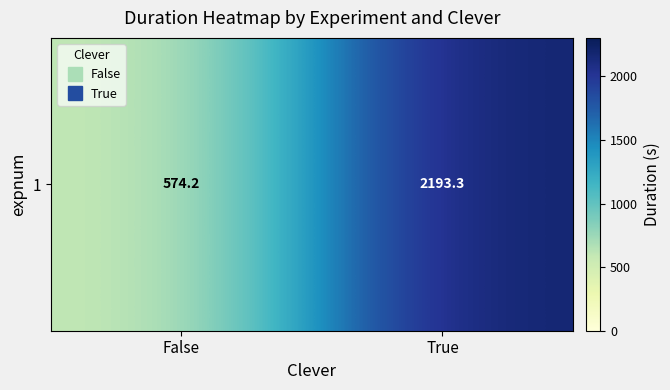

The chart shows a value of 382.6 at False. True or false?

False